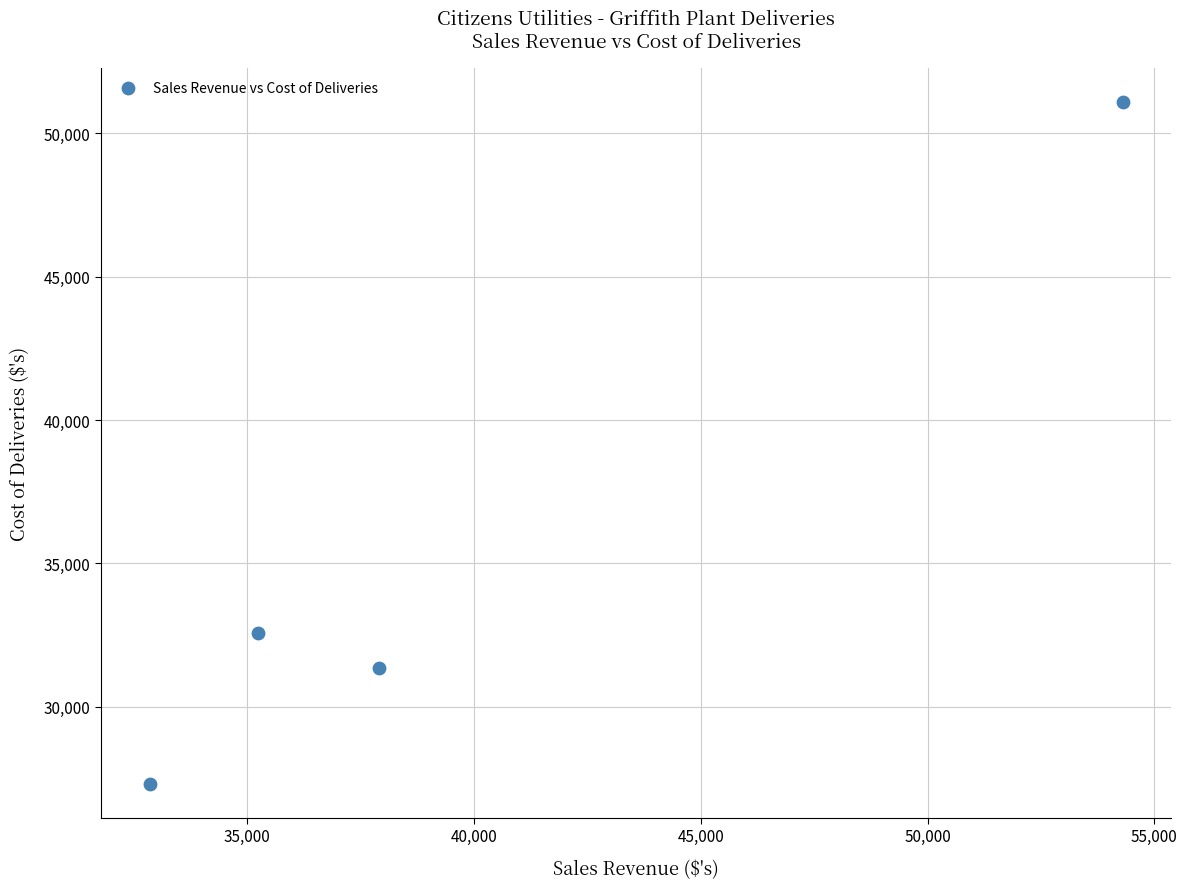

What is the average X value?

40069.1